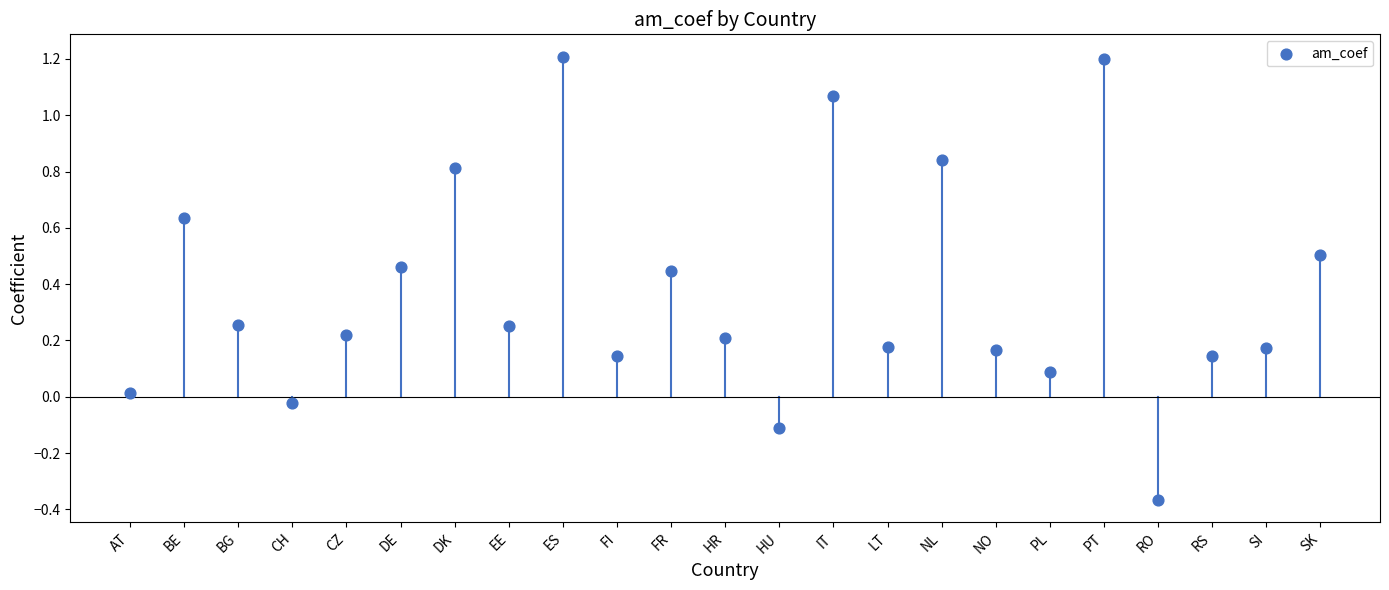

What is the range of Y values (max minus min)?

1.6